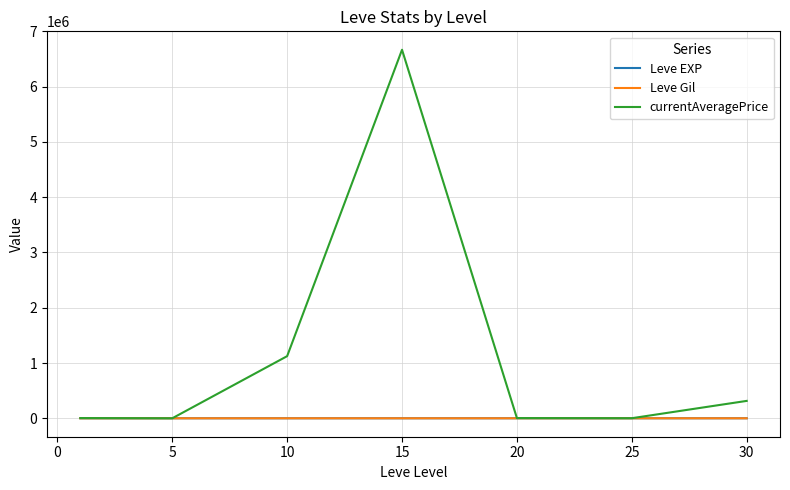

Which series has the largest total across all categories?

currentAveragePrice